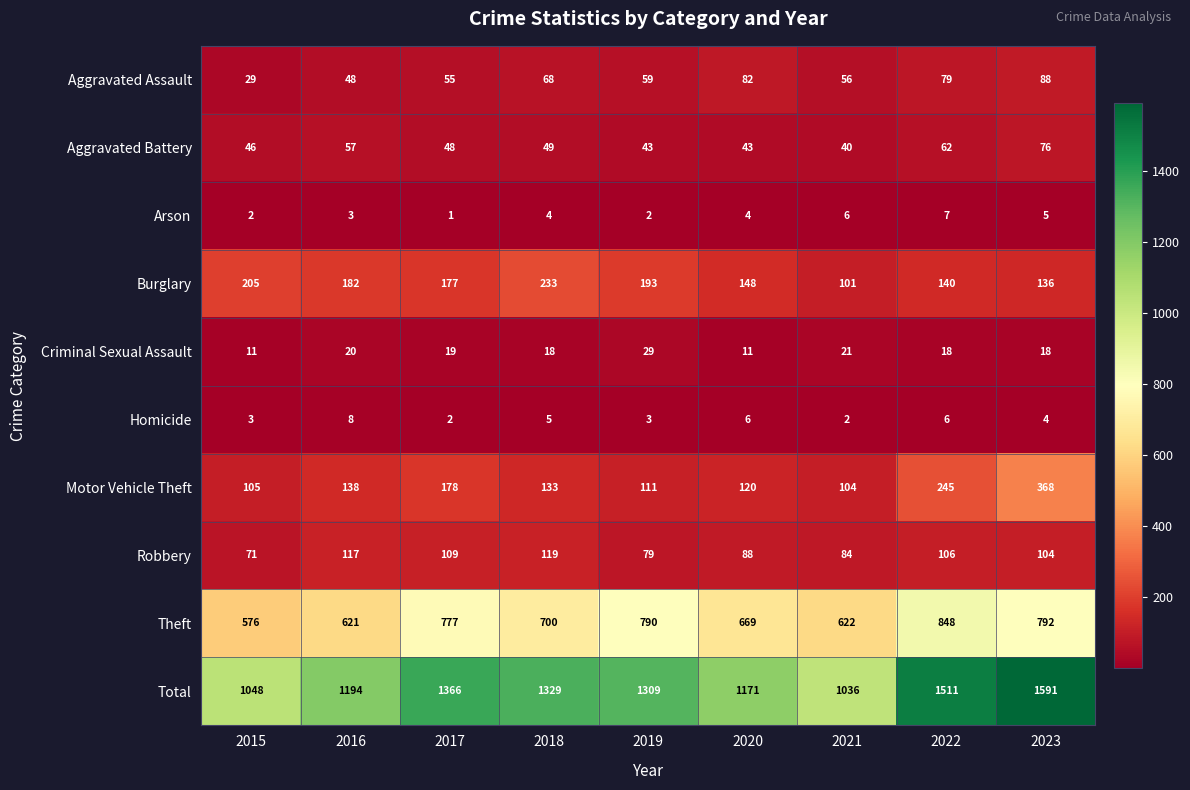

At which category is the sum across all series the highest?

2023